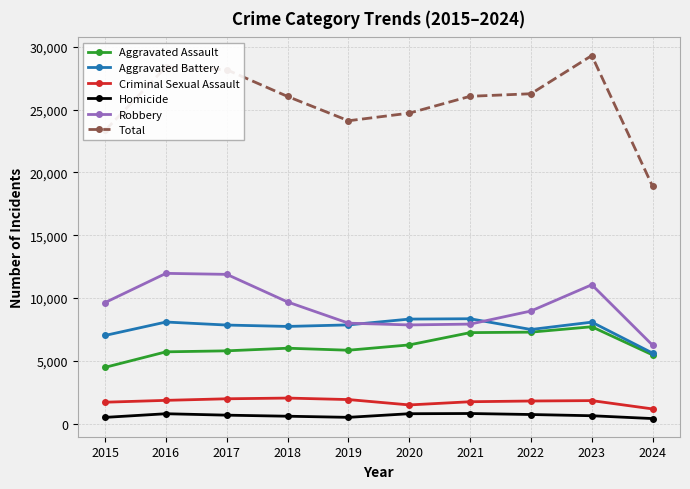

How many series are shown in this chart?

6